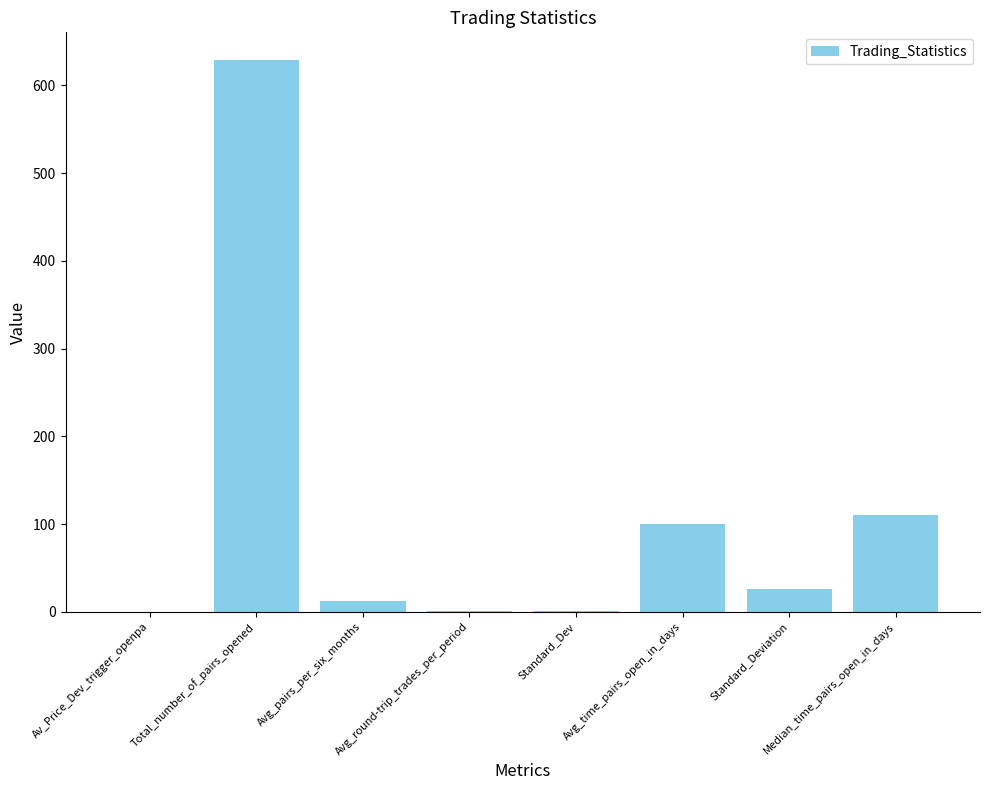

Where is the data nearest to the value 314?

Median_time_pairs_open_in_days